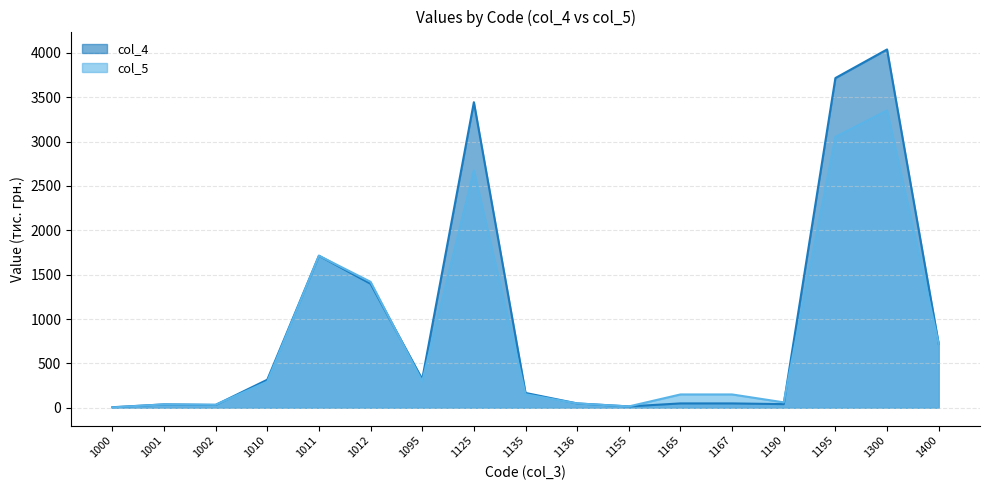

Reading right to left, list all the values displayed in this chart.

col_4: 720	4037	3715	41	49	49	15	49	167	3443	322	1397	1713	316	32	38	6
col_5: 720	3350	3052	61	150	150	15	49	152	2674	298	1419	1713	294	34	38	4